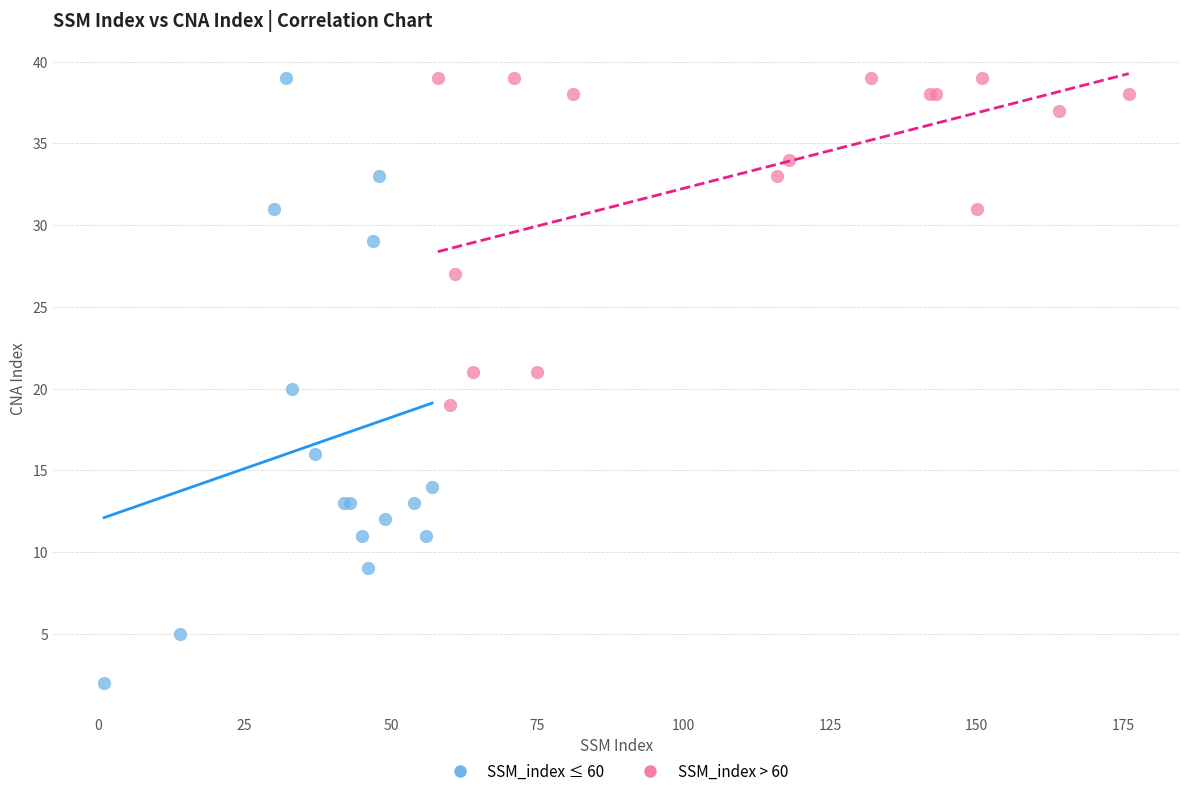

Which series reaches the minimum Y coordinate?

SSM_index ≤ 60